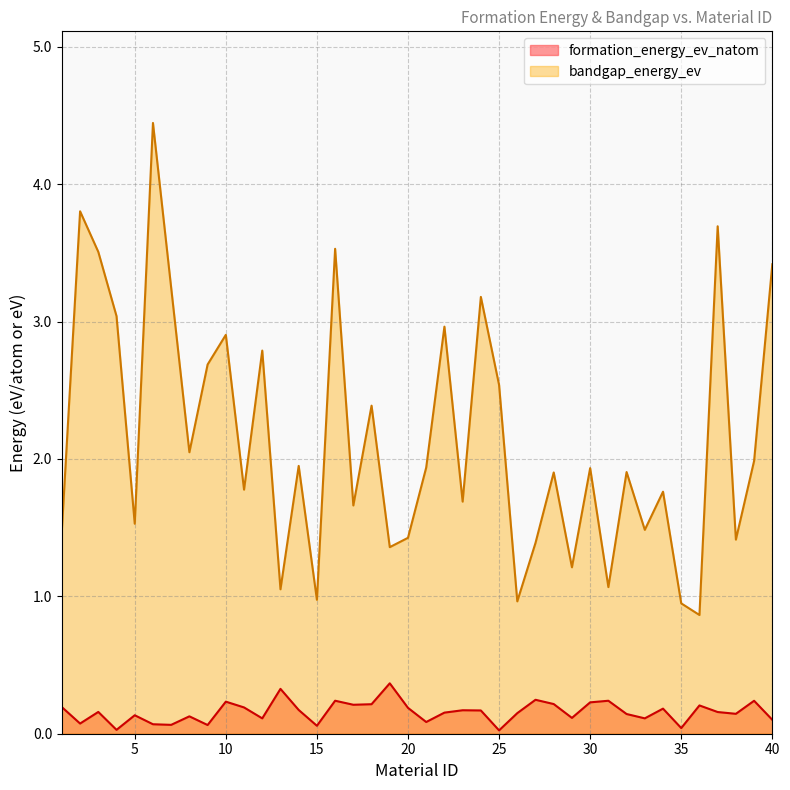

At how many categories does at least one series exceed 4?

1